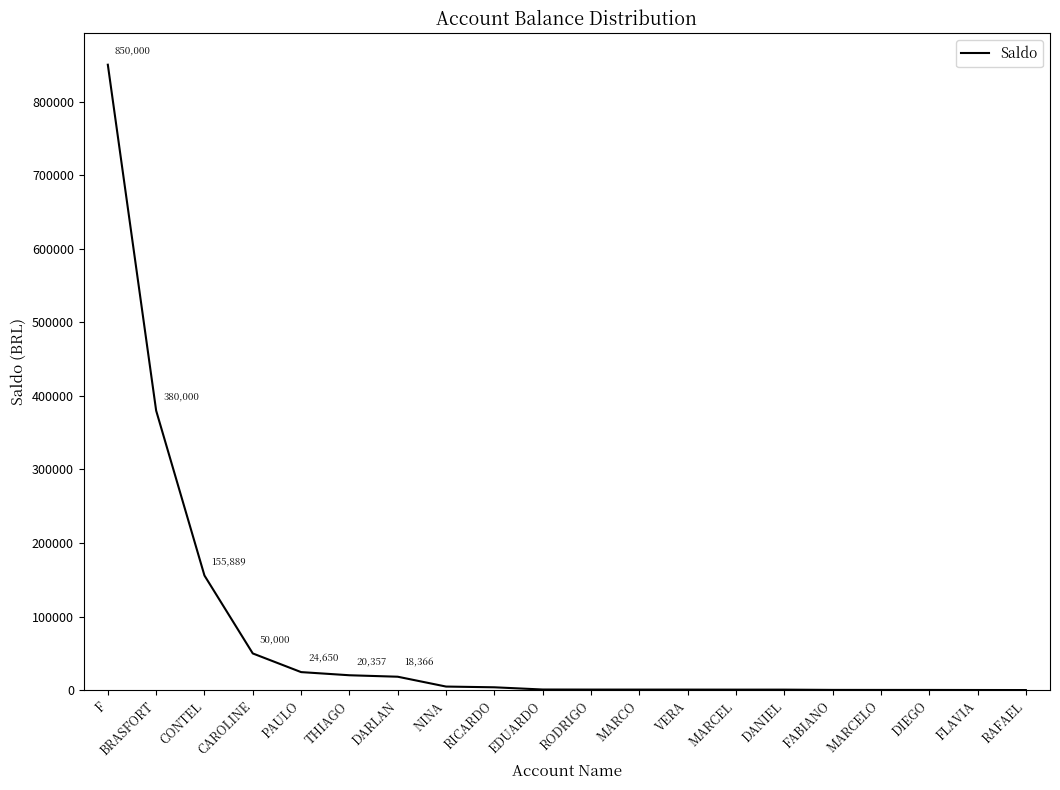

Is it true that the value at CAROLINE is 50000.0?

True